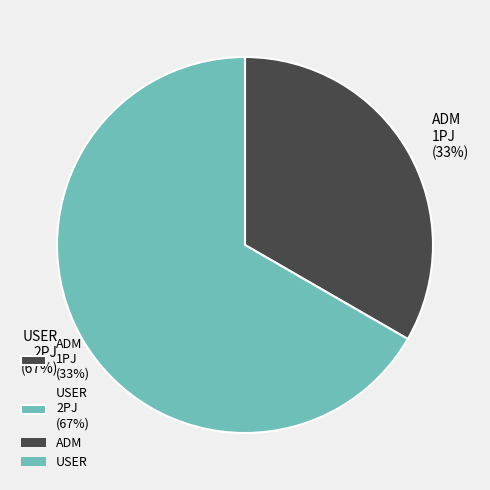

Combined, do ADM 1PJ (33%) and USER 2PJ (67%) account for over 50%?

Yes